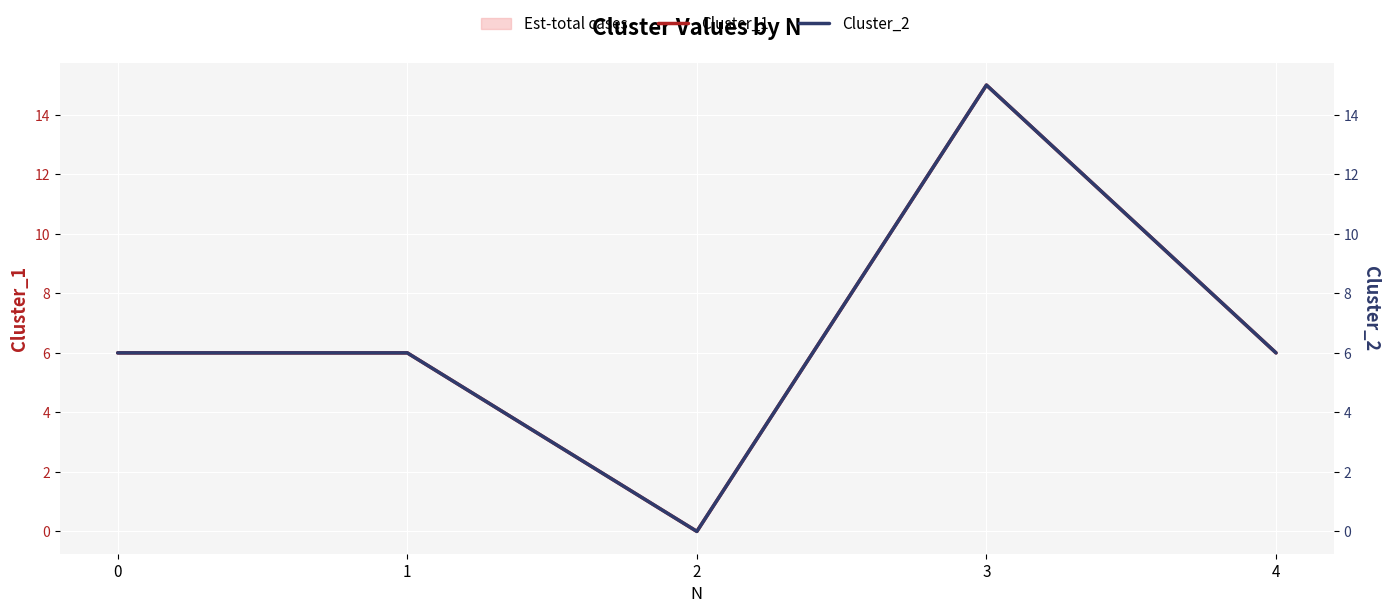

How many distinct data groups are displayed?

2